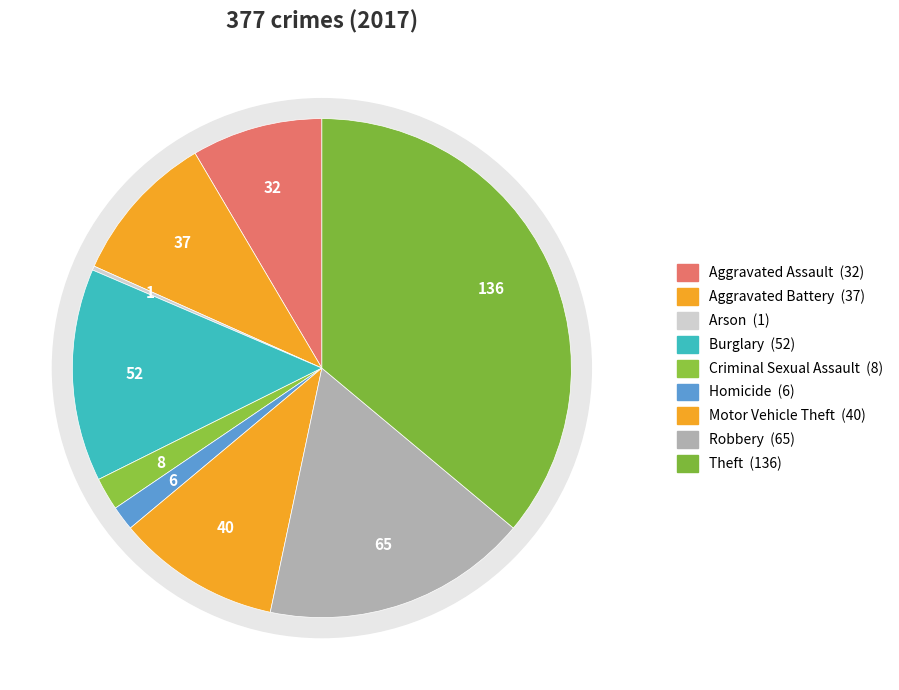

Which slice is the largest?

Theft